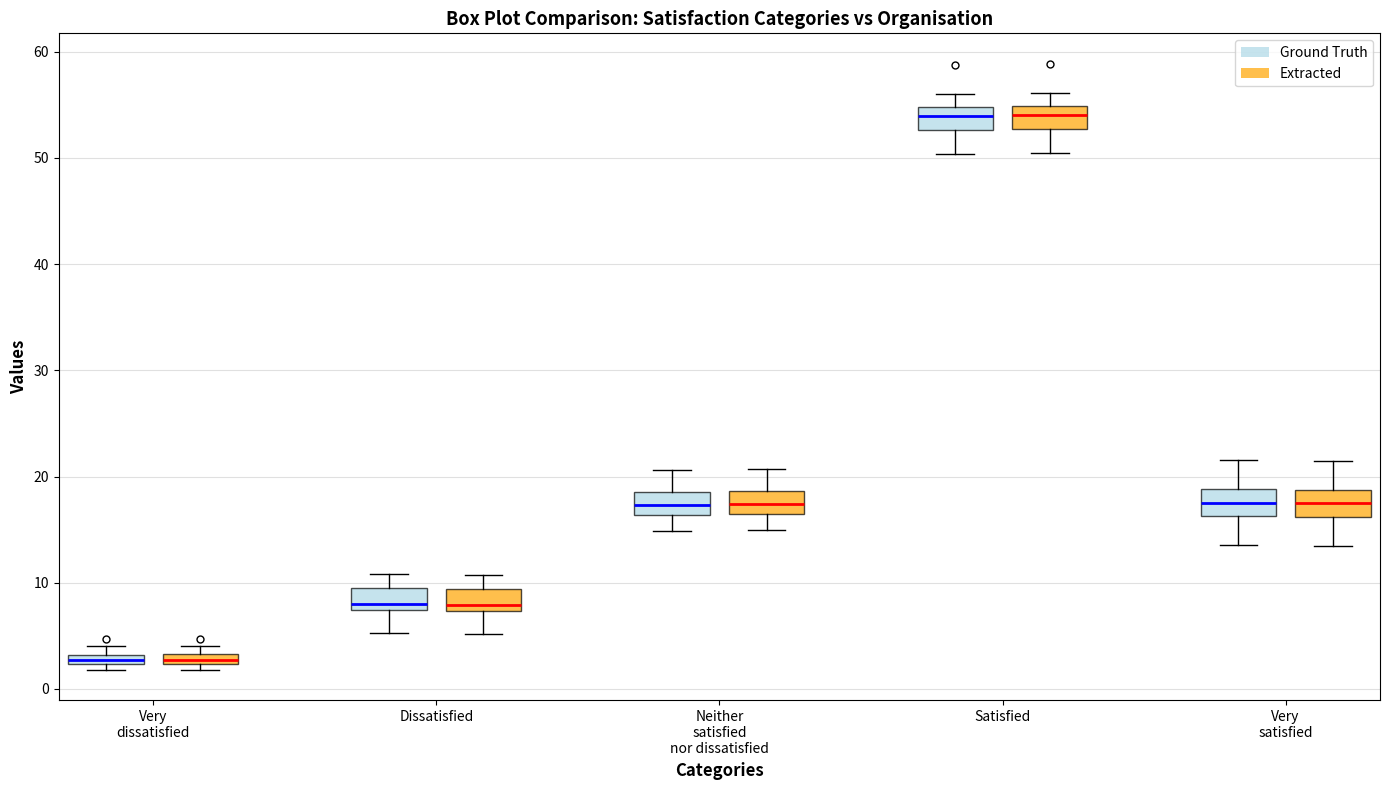

Where does the lower whisker of the box for Very satisfied (Extracted) end on the y-axis? The values are not printed on the chart, so give them approximately, as read against the axis.

13